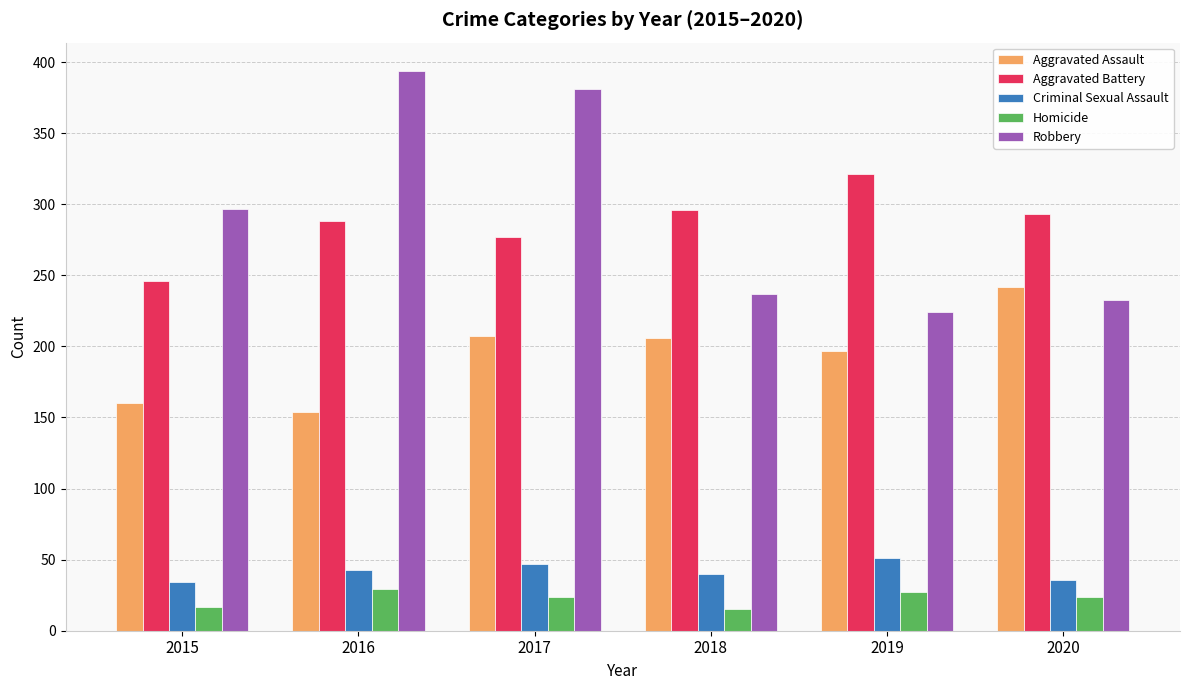

What is the average value of the Aggravated Battery series?

287